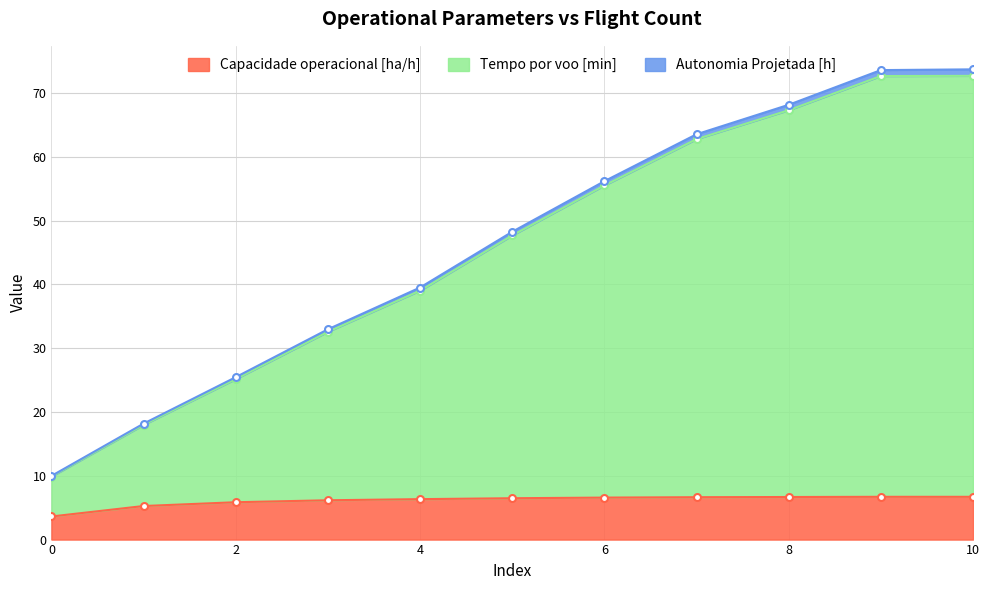

What is the average value of the Capacidade operacional [ha/h] series?

6.1